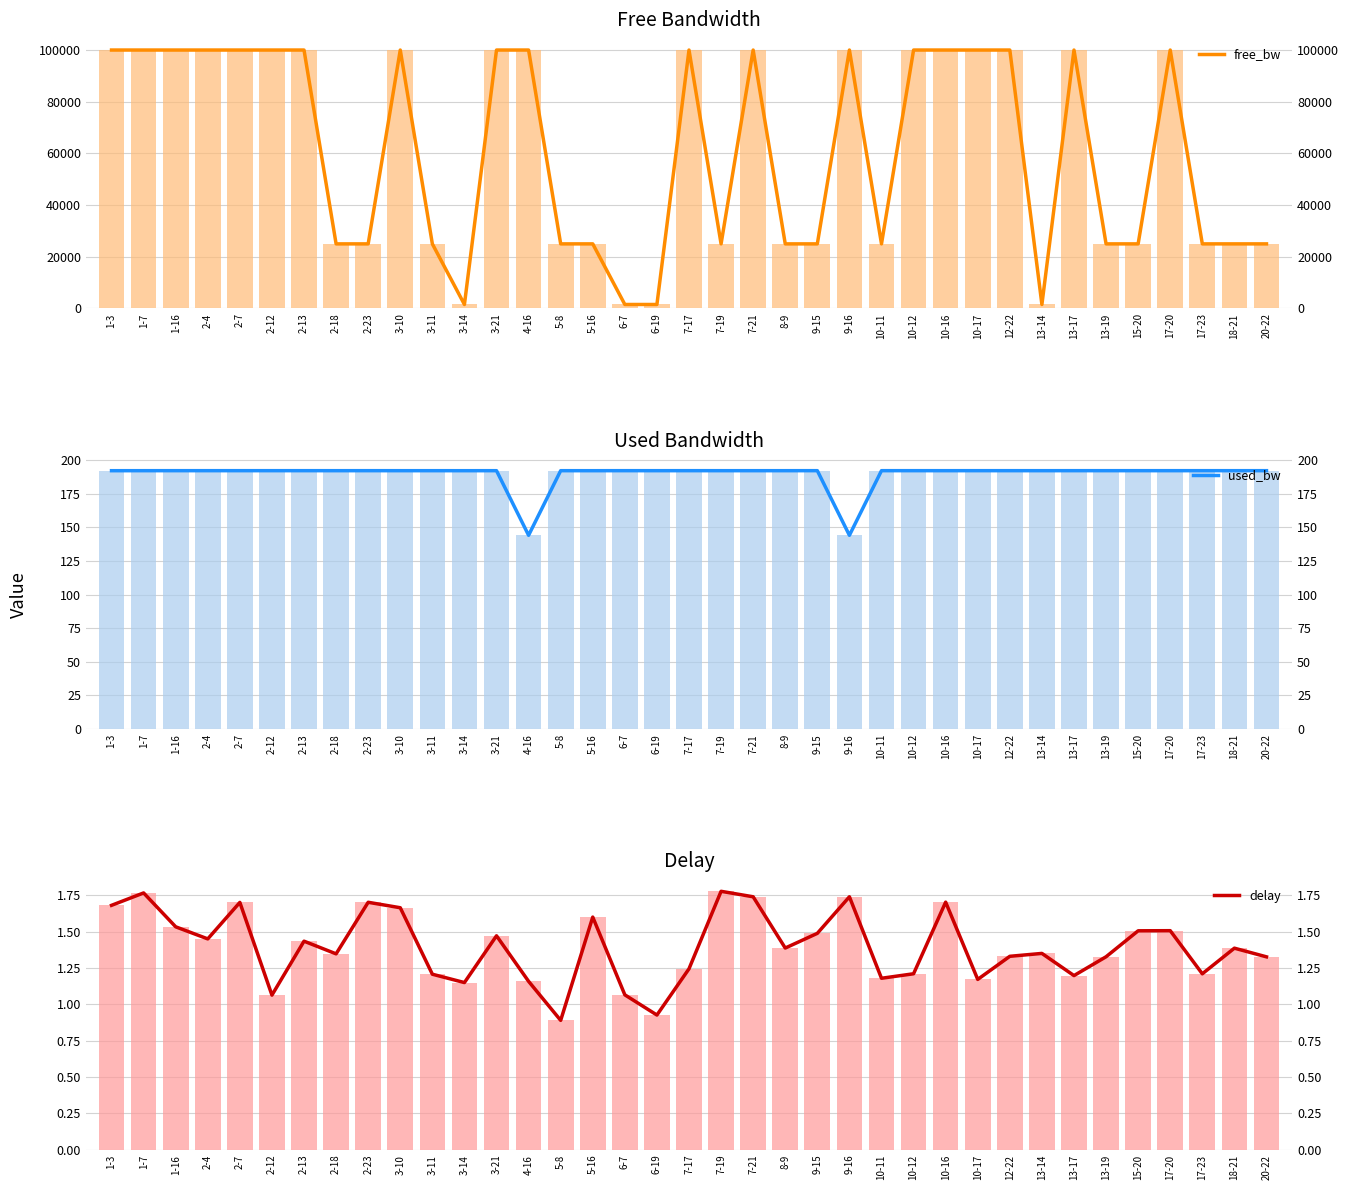

What is the greatest value displayed?

99999.9